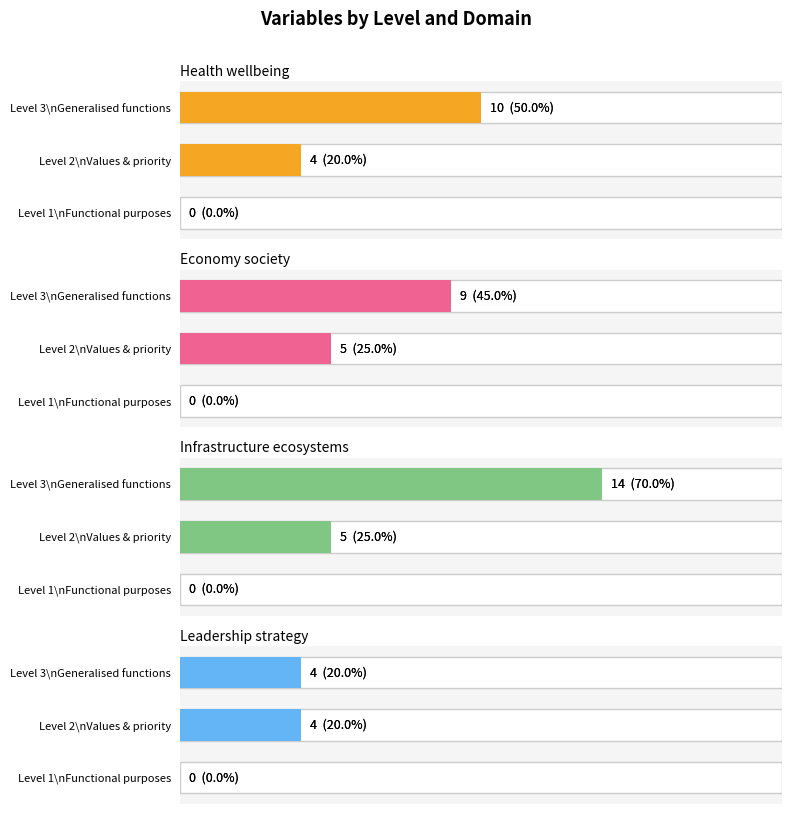

The Economy_society series shows 5 at Level 3\nGeneralised functions. True or false?

False